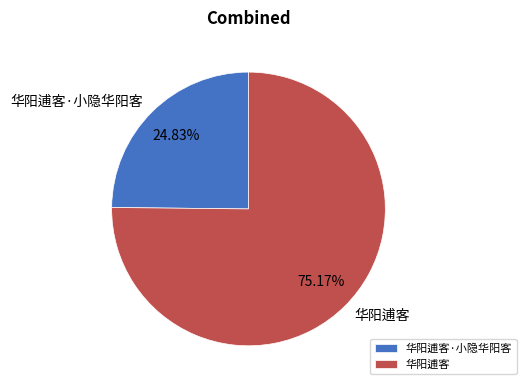

Is there a majority slice in this chart?

Yes